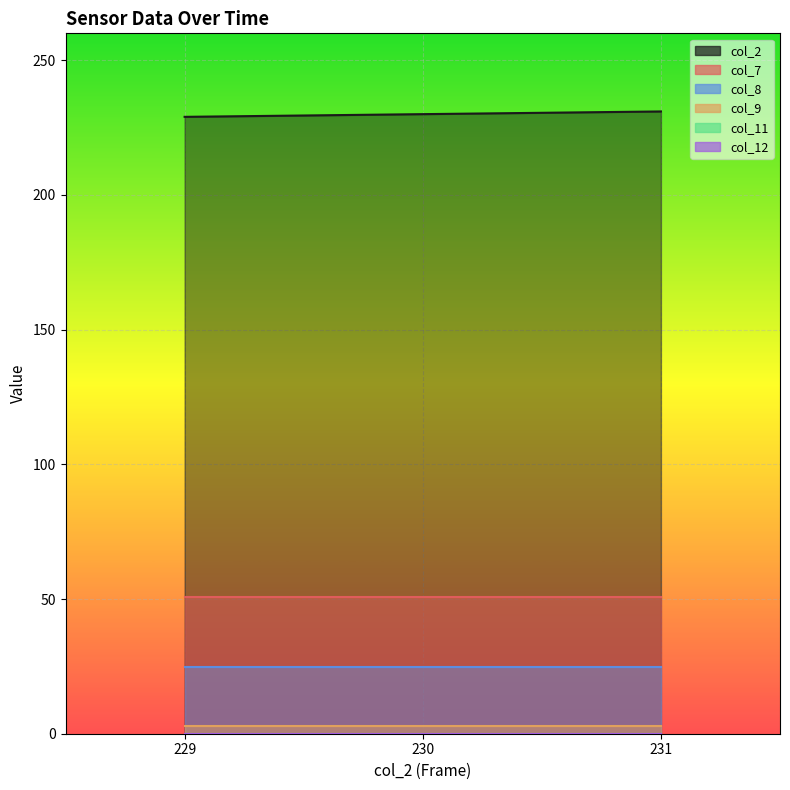

What is the value of the col_8 point at the 2nd from the left?

24.8